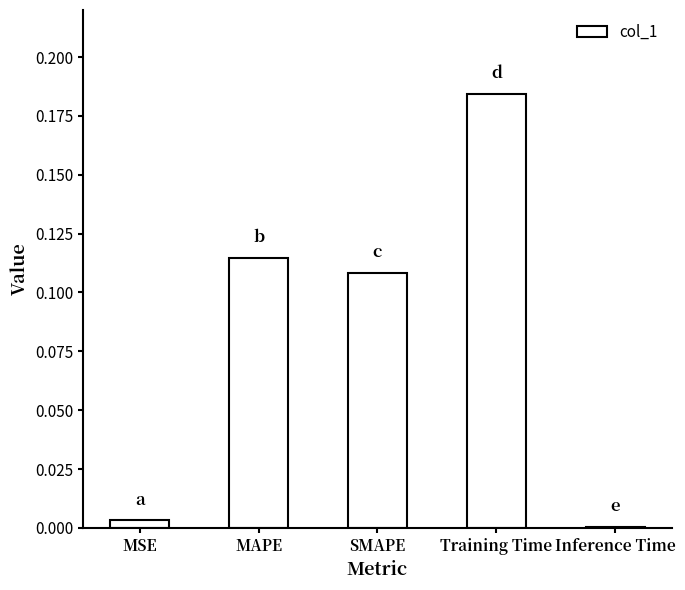

What is the change in value from MAPE to Training Time?

+0.1